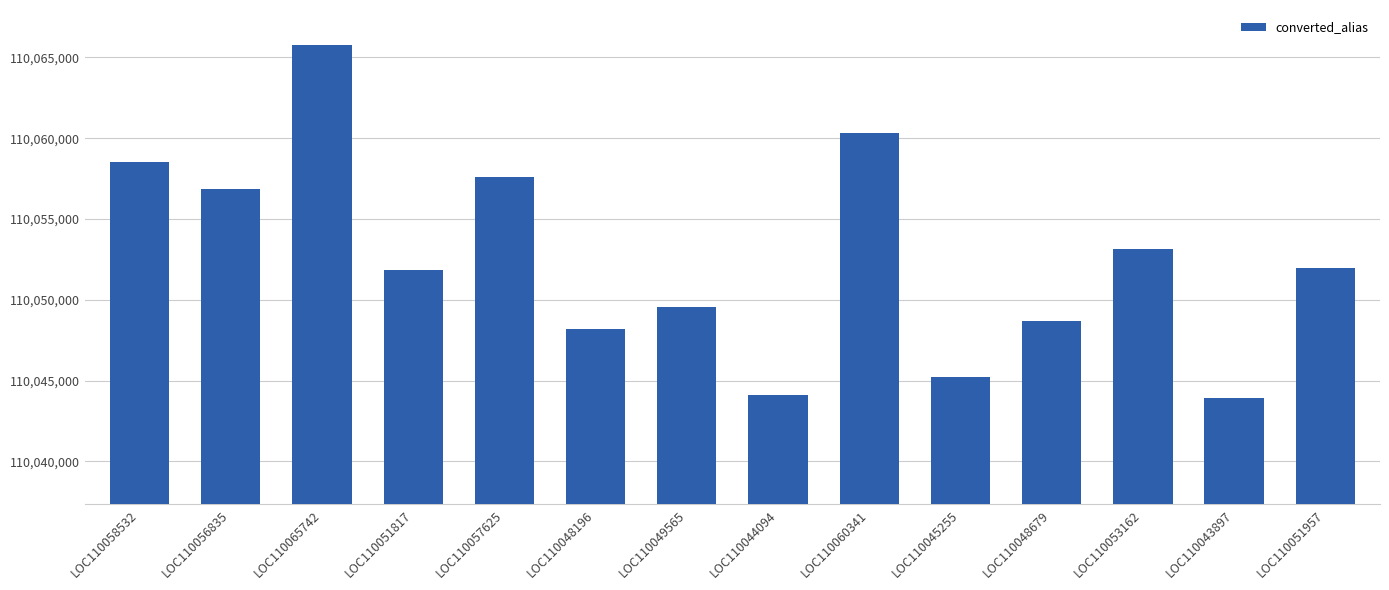

Where is the data nearest to the value 110054819?

LOC110053162